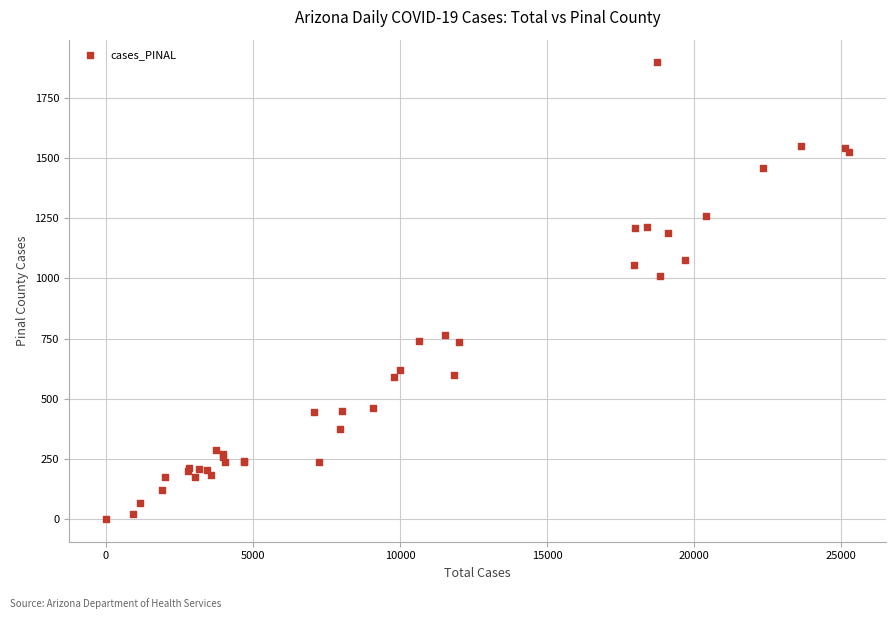

What Y value in the scatter plot is closest to 948?

1010